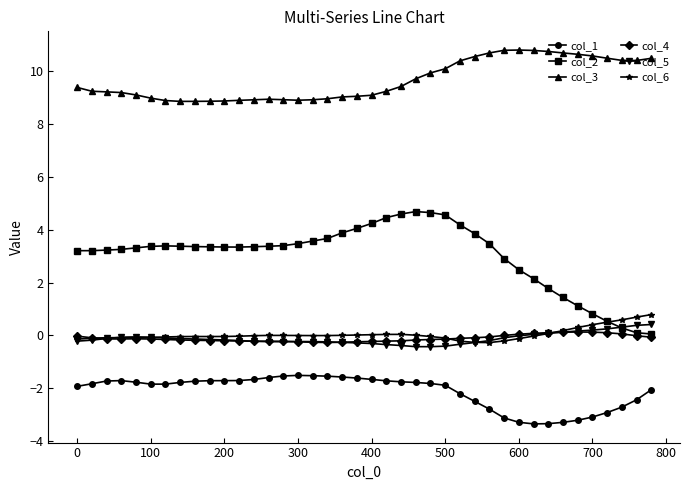

True or false: col_3 and col_4 intersect in this chart.

False